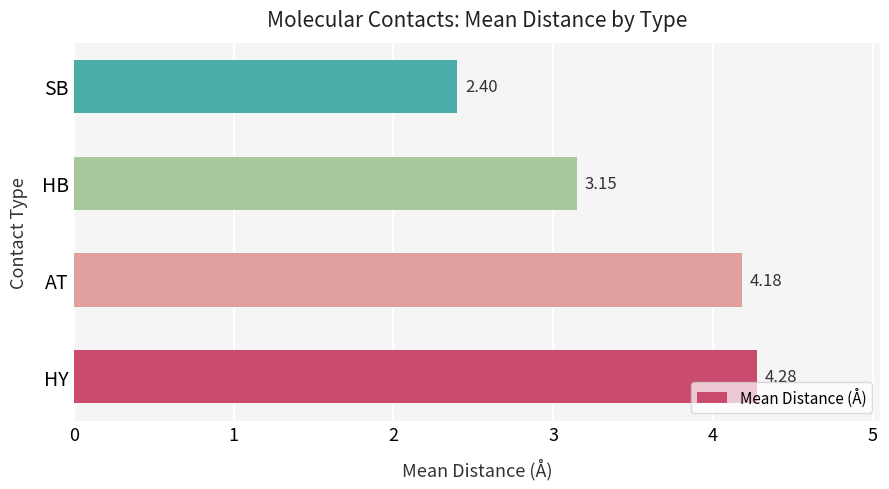

Between SB and AT, which is larger?

AT